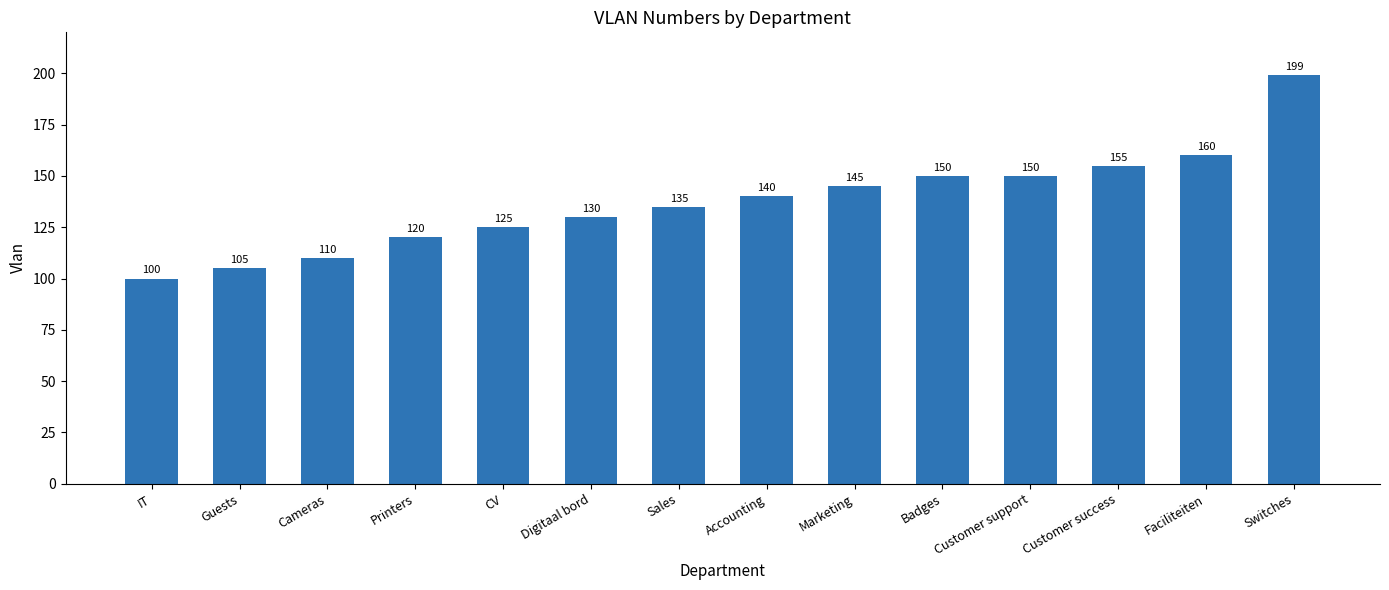

Count the number of categories in the chart.

14